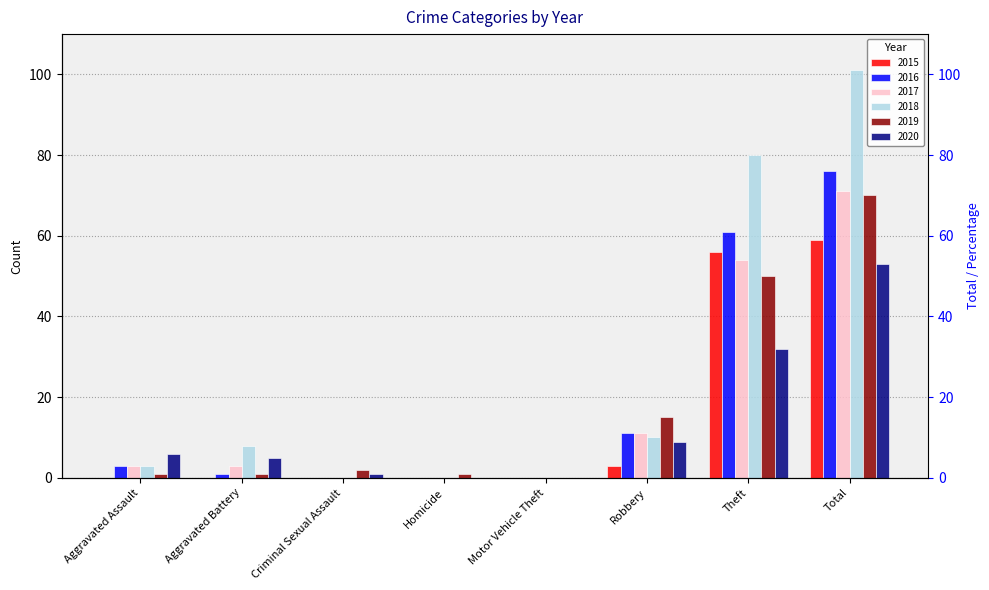

What is the sum of the 2018 values at Aggravated Assault and Homicide?

3